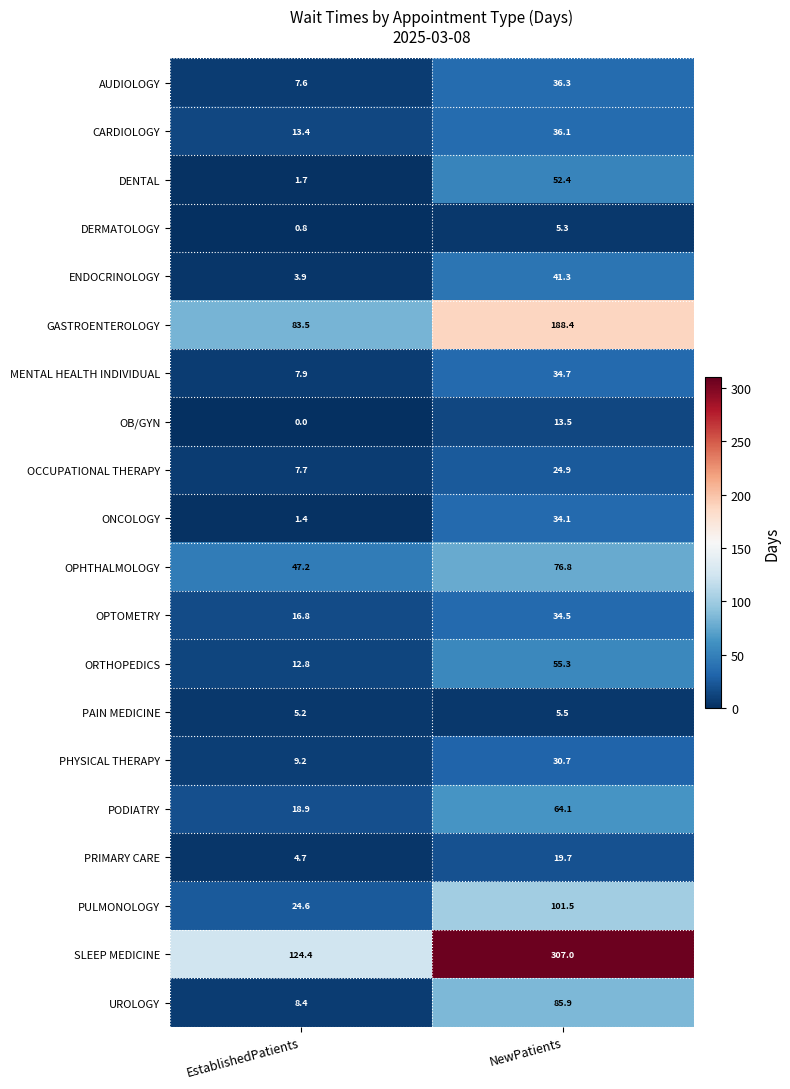

Where is OPTOMETRY nearest to the value 25?

EstablishedPatients